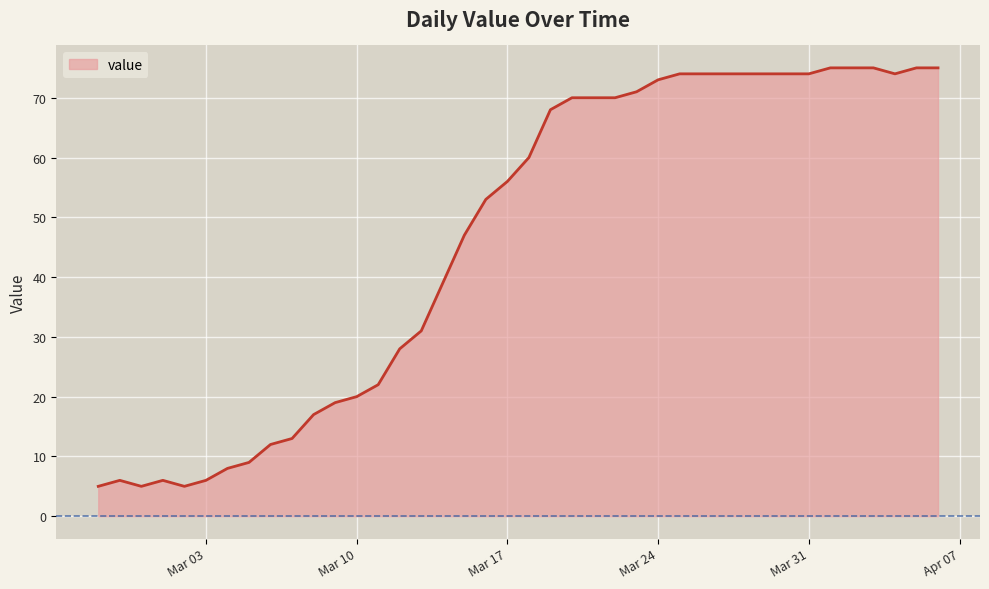

What is the smallest value displayed?

5